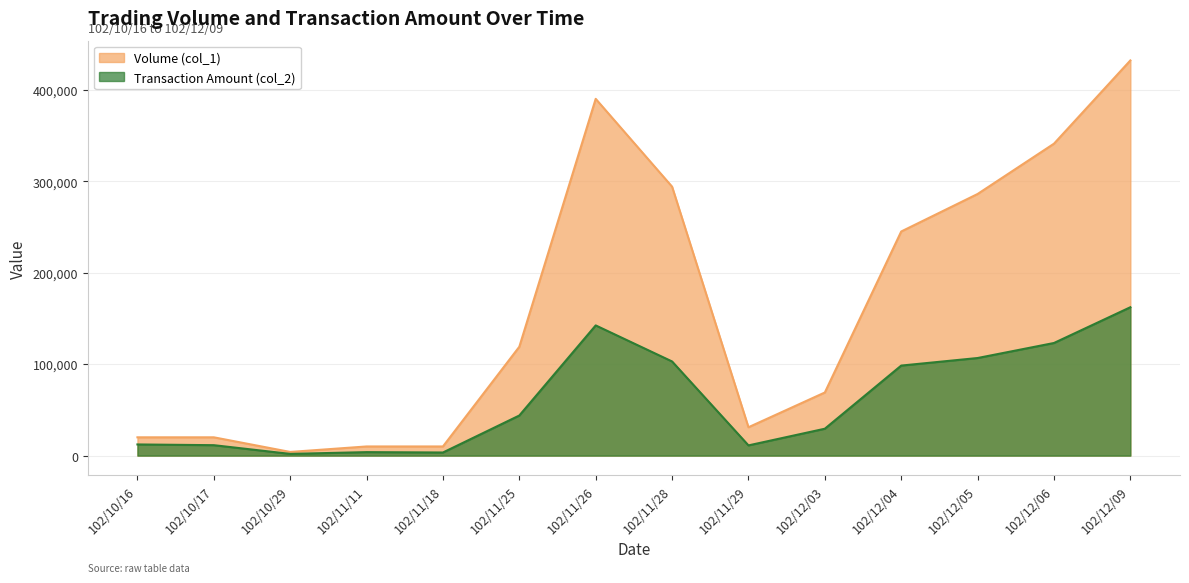

How many lines are shown in the chart?

2